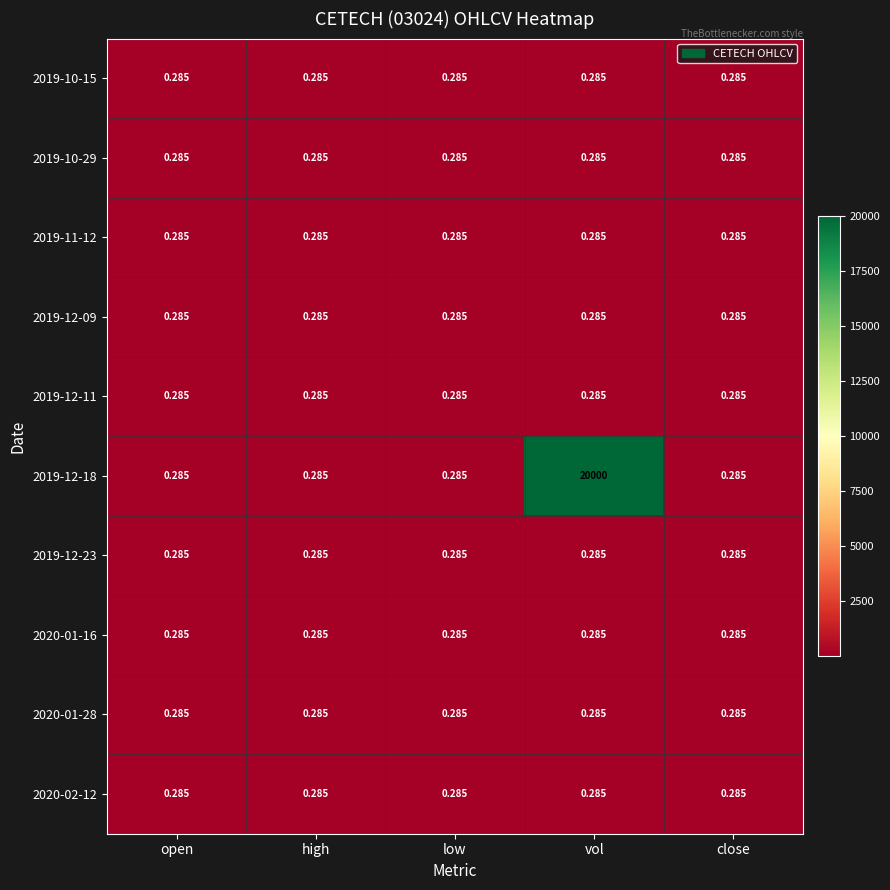

Which category has the highest value across all series?

vol